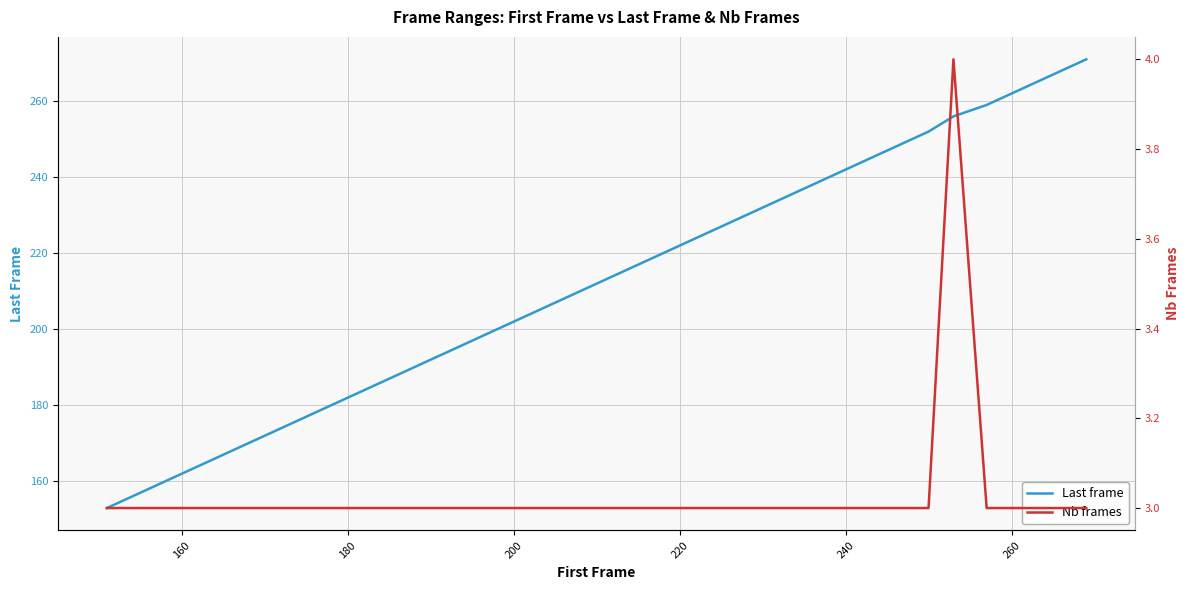

What is the lowest value of the Last frame series?

153